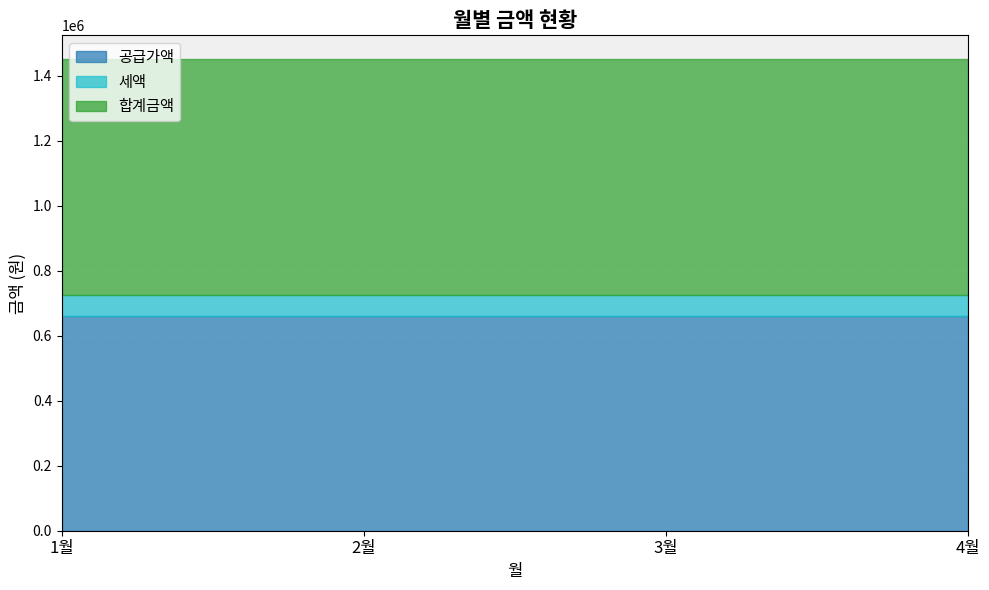

Rank the series at 1월 from lowest to highest value.

세액, 공급가액, 합계금액